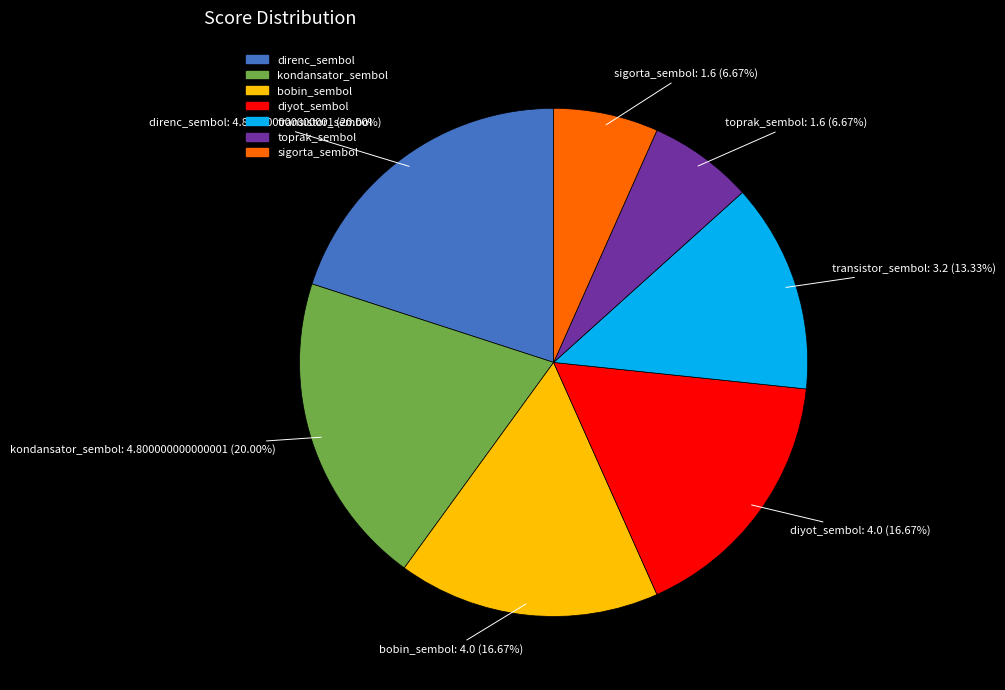

Is kondansator_sembol the majority of the pie?

No